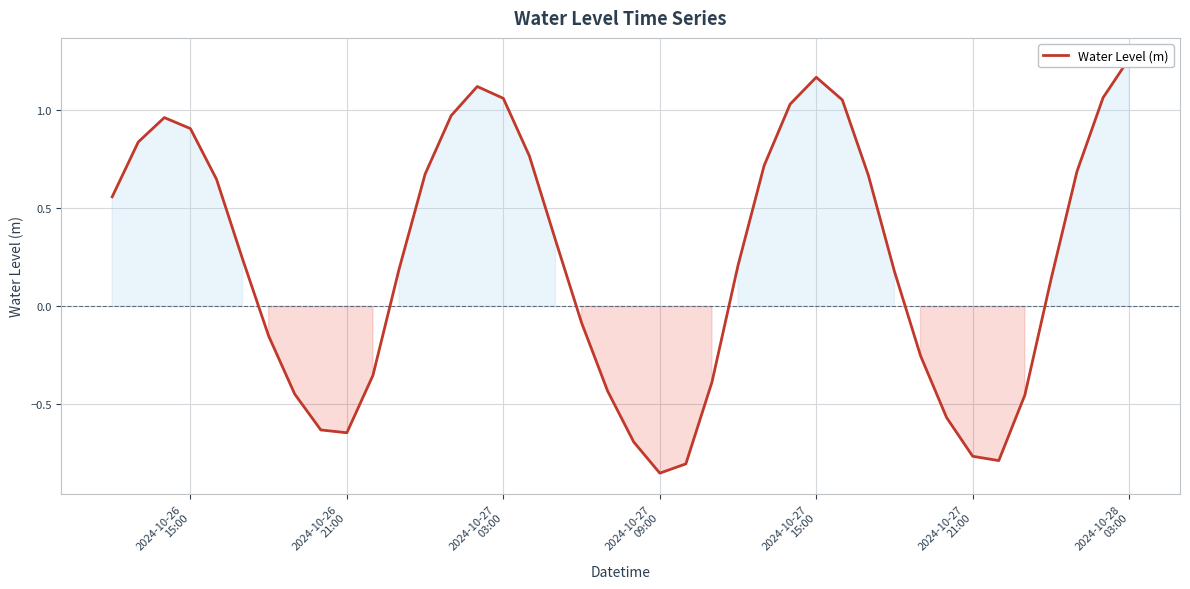

True or false: there are more than 1 points higher than both neighbors.

True